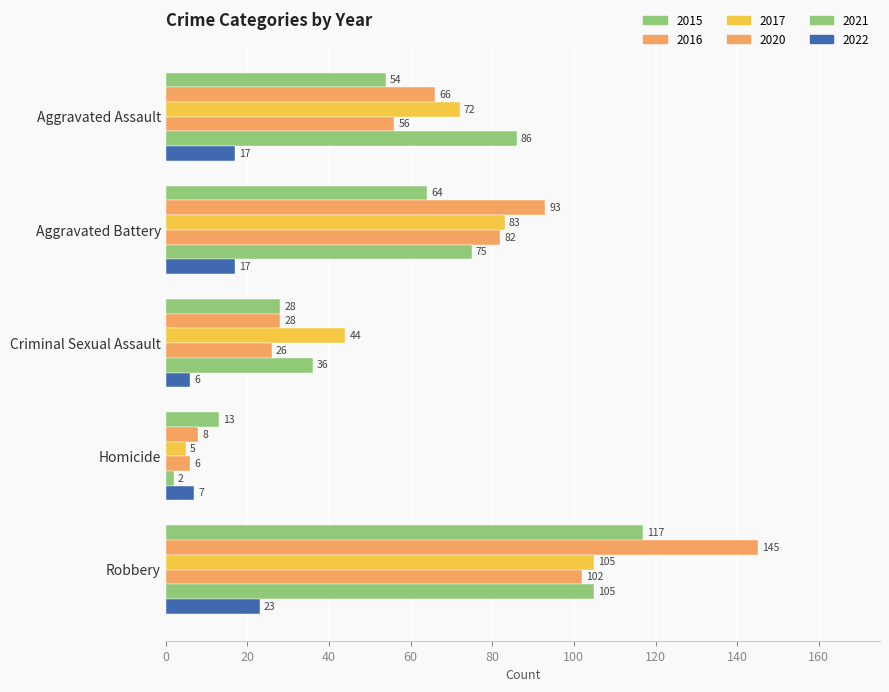

Which series has the largest range (max minus min)?

2016